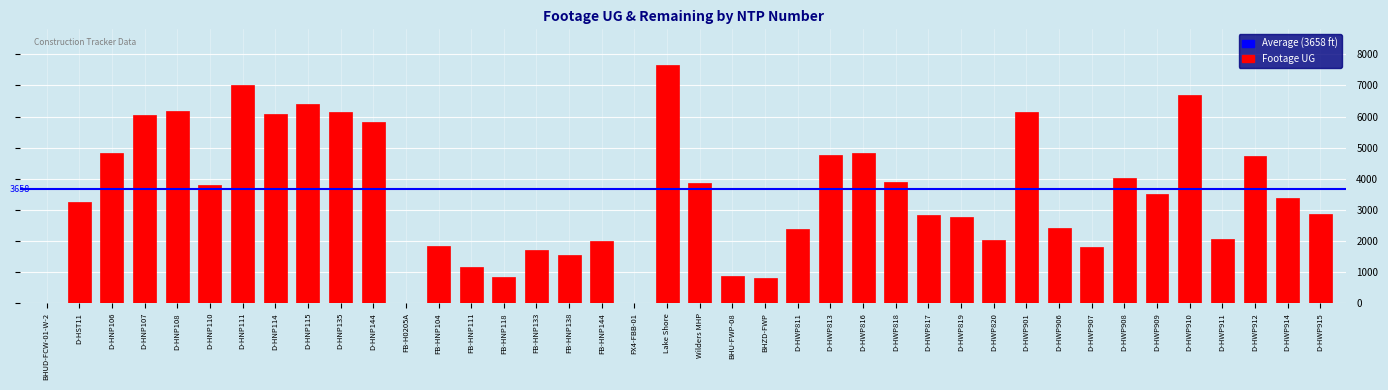

Which has a higher value, FB-HNP133 or Lake Shore?

Lake Shore